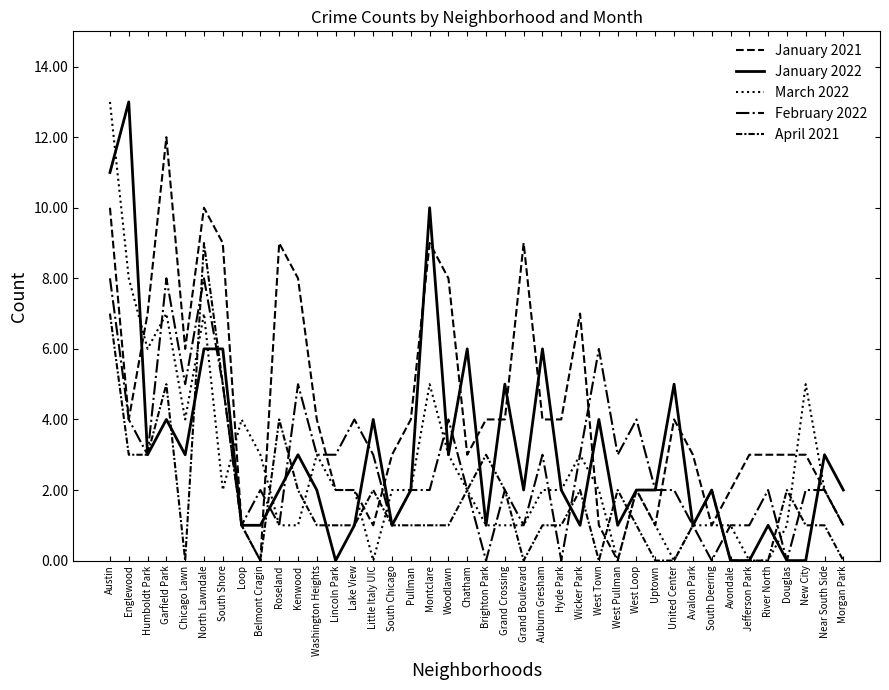

Is this an area chart (filled region under the line)?

No